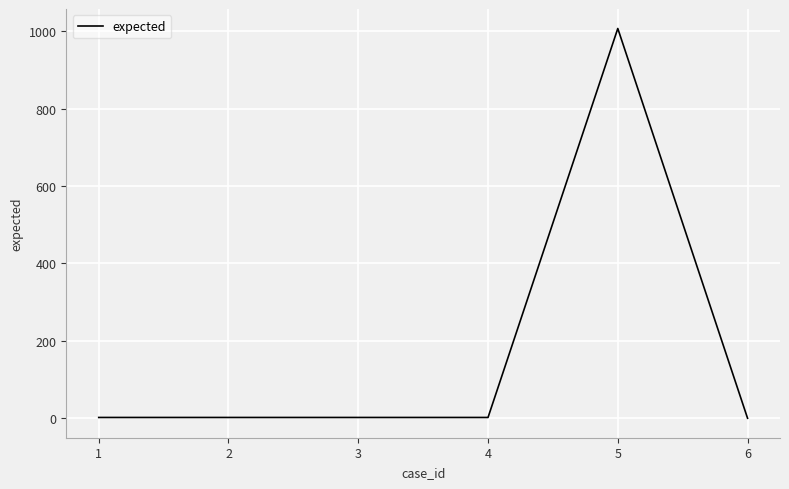

Does the chart have visible grid lines?

Yes